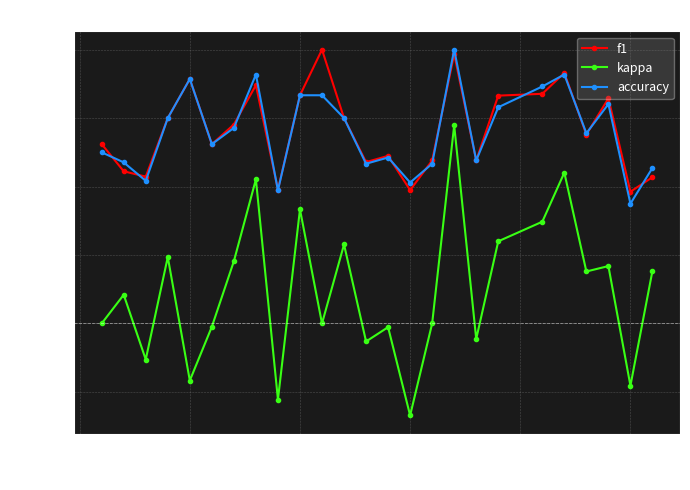

True or false: accuracy and kappa intersect in this chart.

False